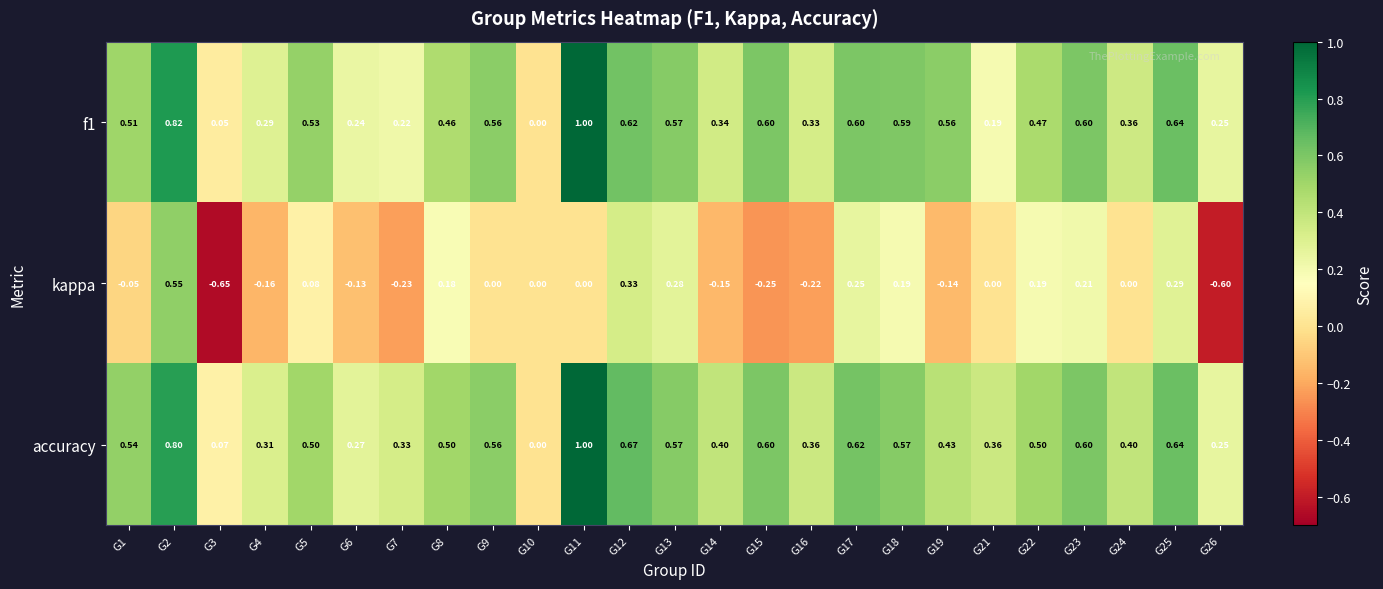

Between G24 and G26, which series saw the biggest shift?

kappa